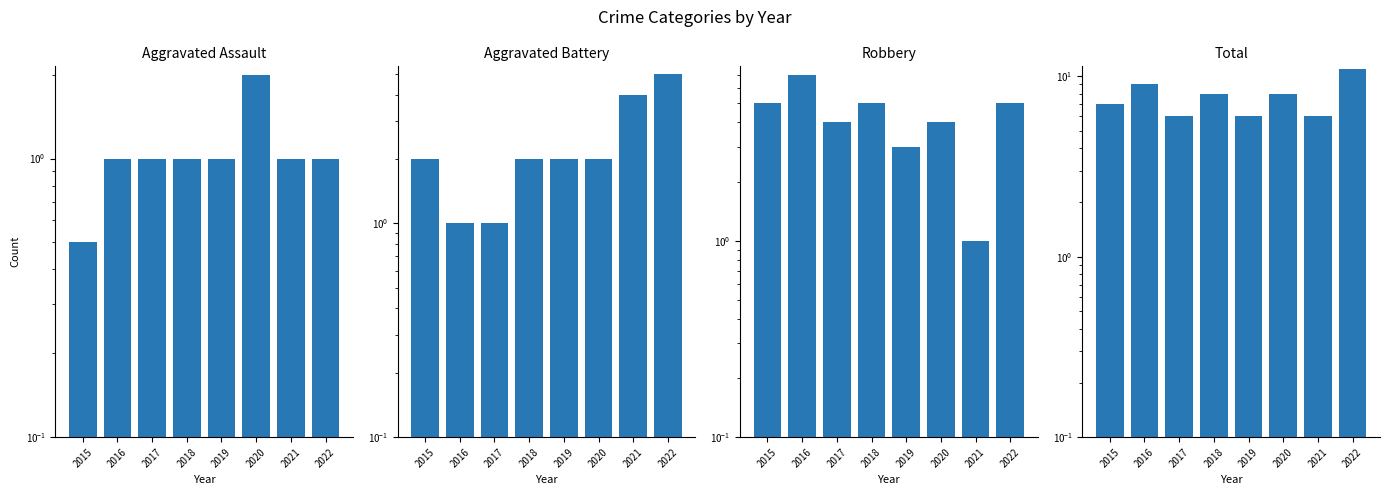

Which category has the lowest value in the Robbery series?

2021